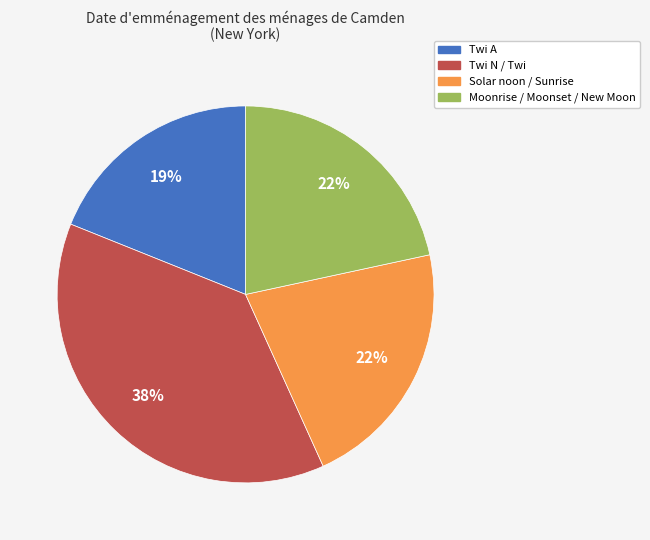

To the nearest percent, what is the difference between the largest and smallest slice percentages?

19%